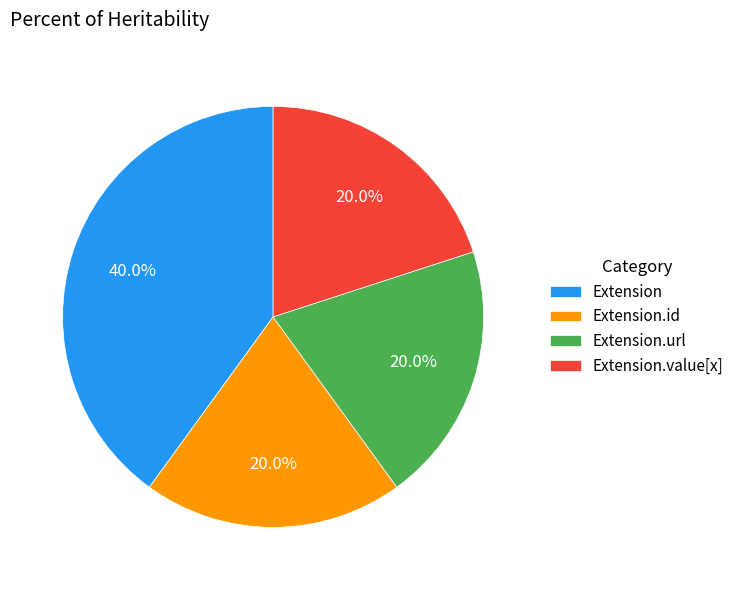

How many slices are in this pie chart?

4